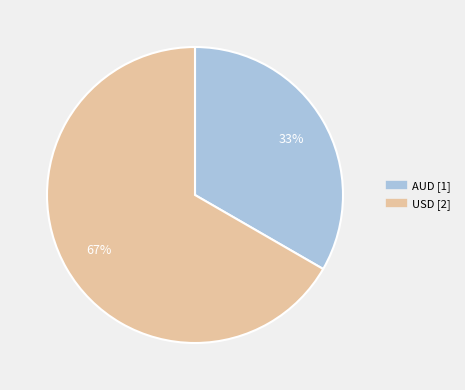

Between USD and AUD, which is larger?

USD